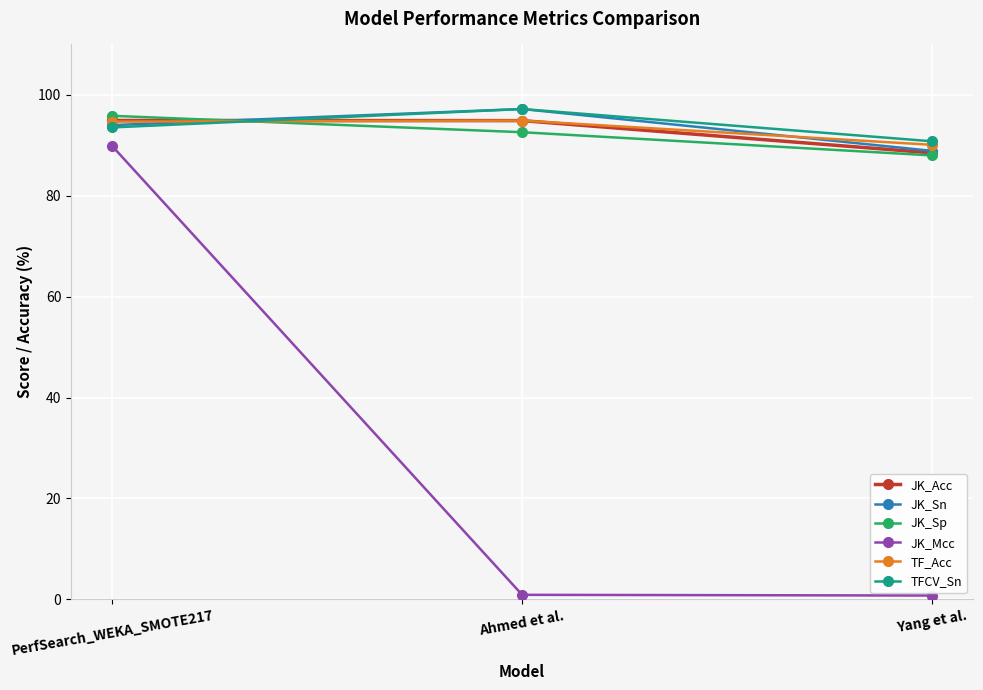

True or false: JK_Sp has a value of 88.0 at Yang et al..

True